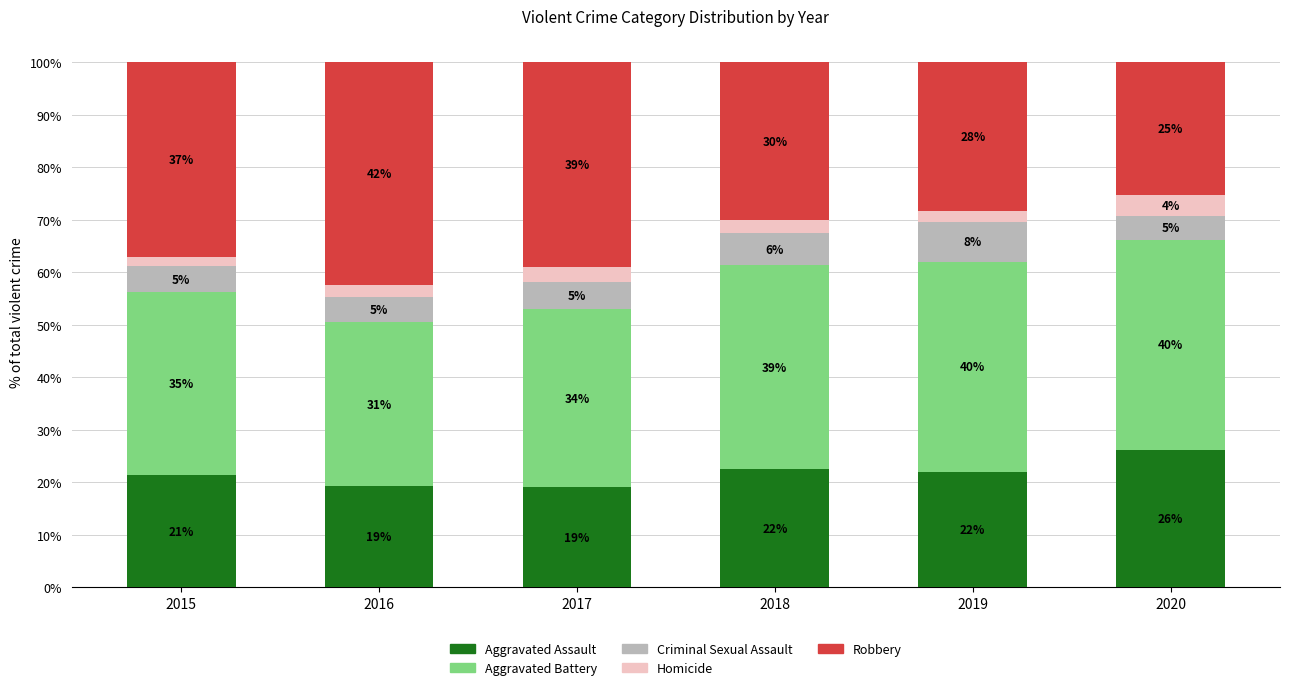

At how many categories does at least one series exceed 11?

6